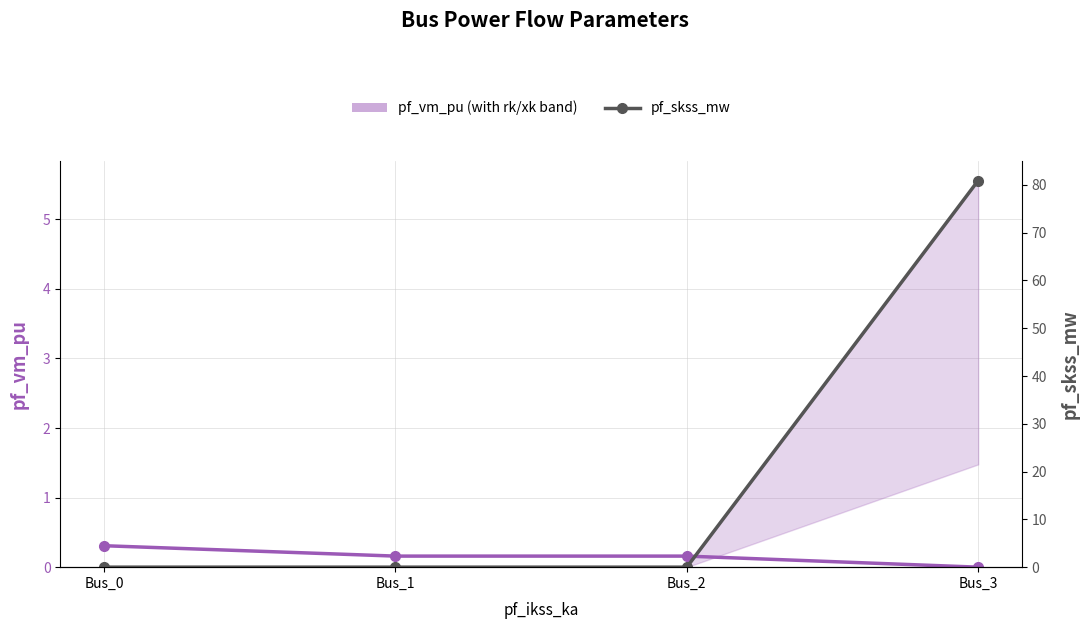

Which series ends up on top after the final intersection of pf_skss_mw and pf_vm_pu?

pf_skss_mw